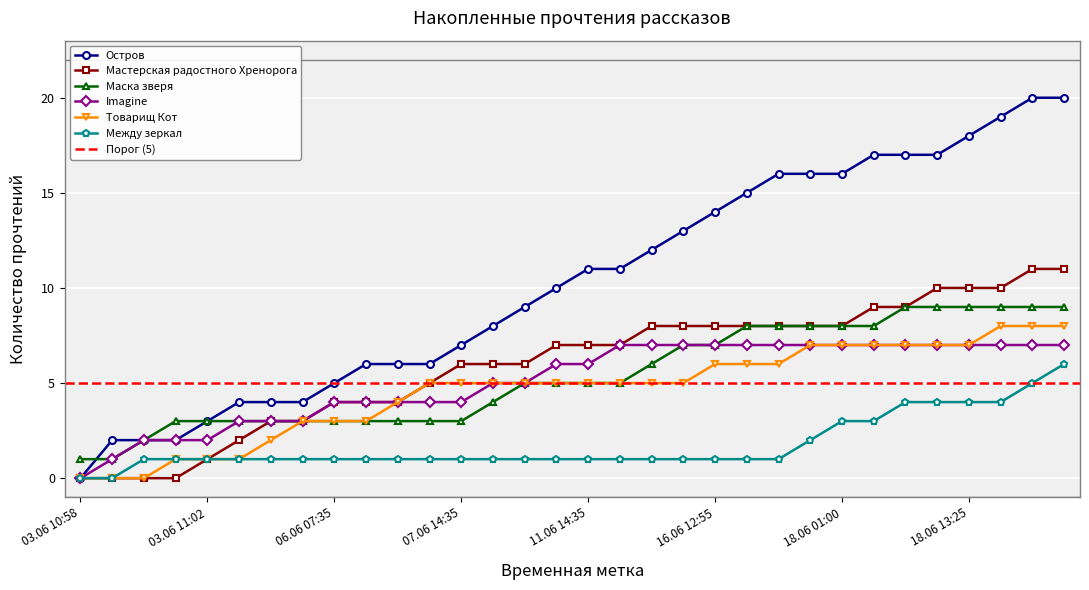

At which label does Маска зверя reach its peak?

26